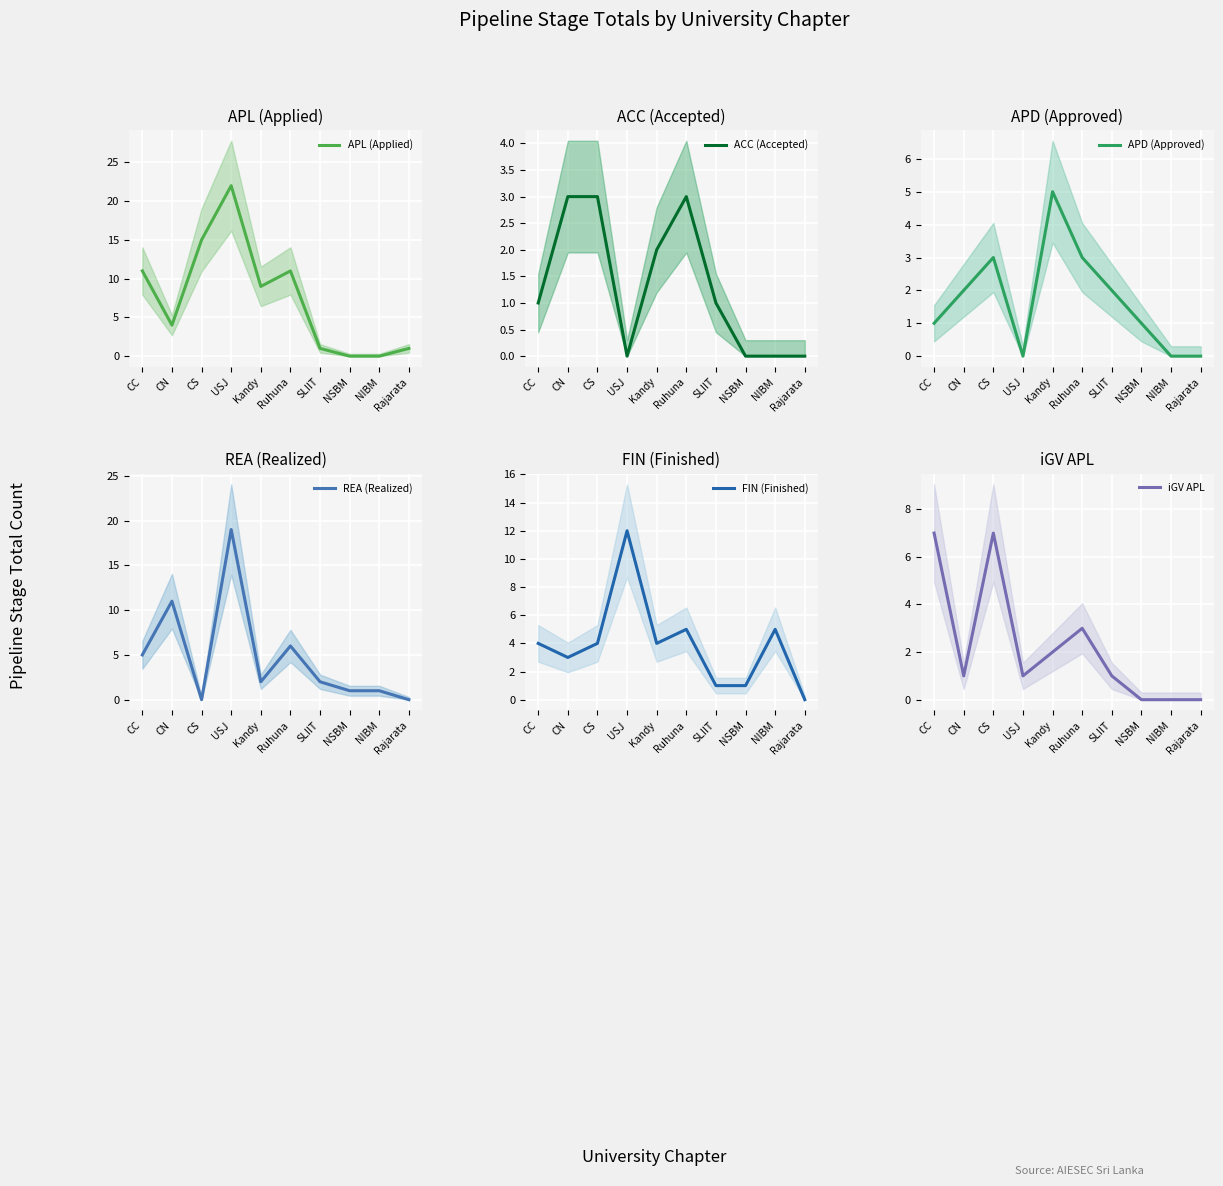

At which label does APD (Approved) reach its peak?

Kandy